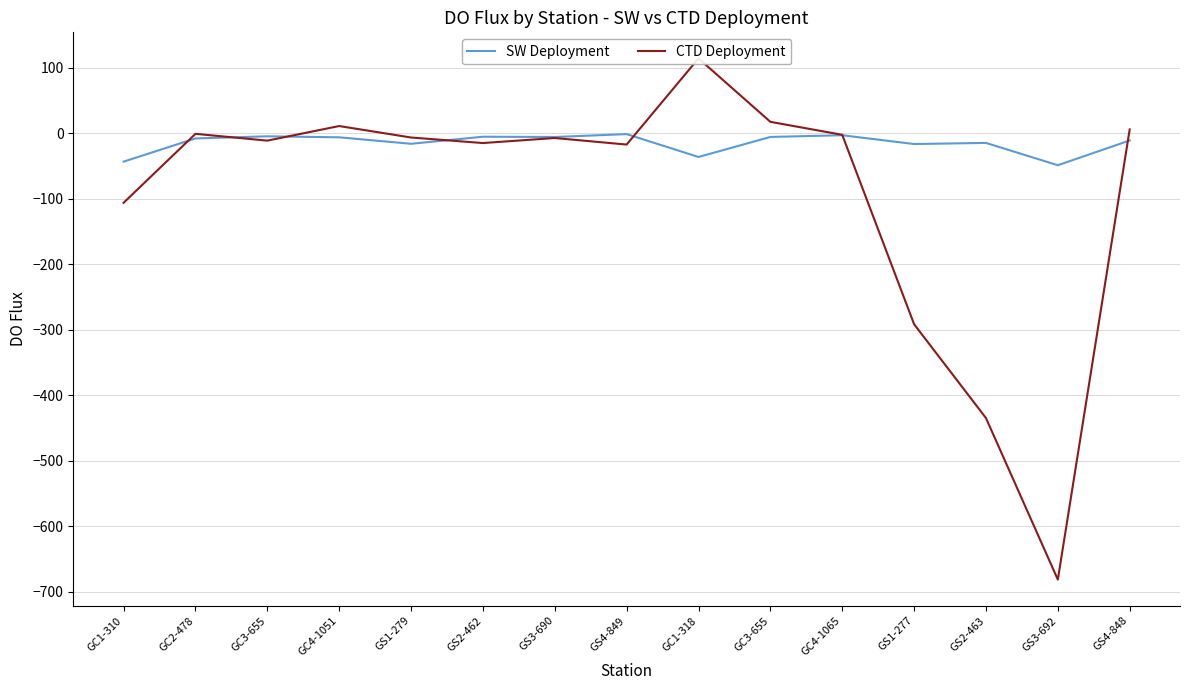

Read the SW Deployment value at GC3-655.

-5.9